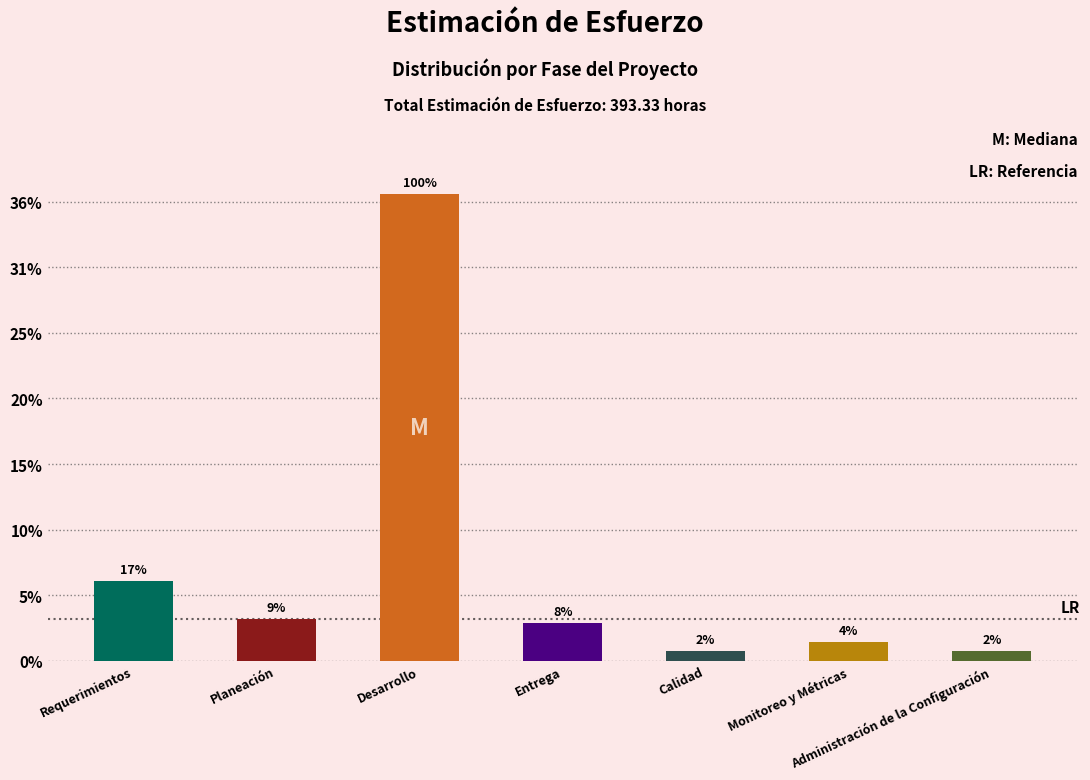

Does the chart contain any negative values?

No